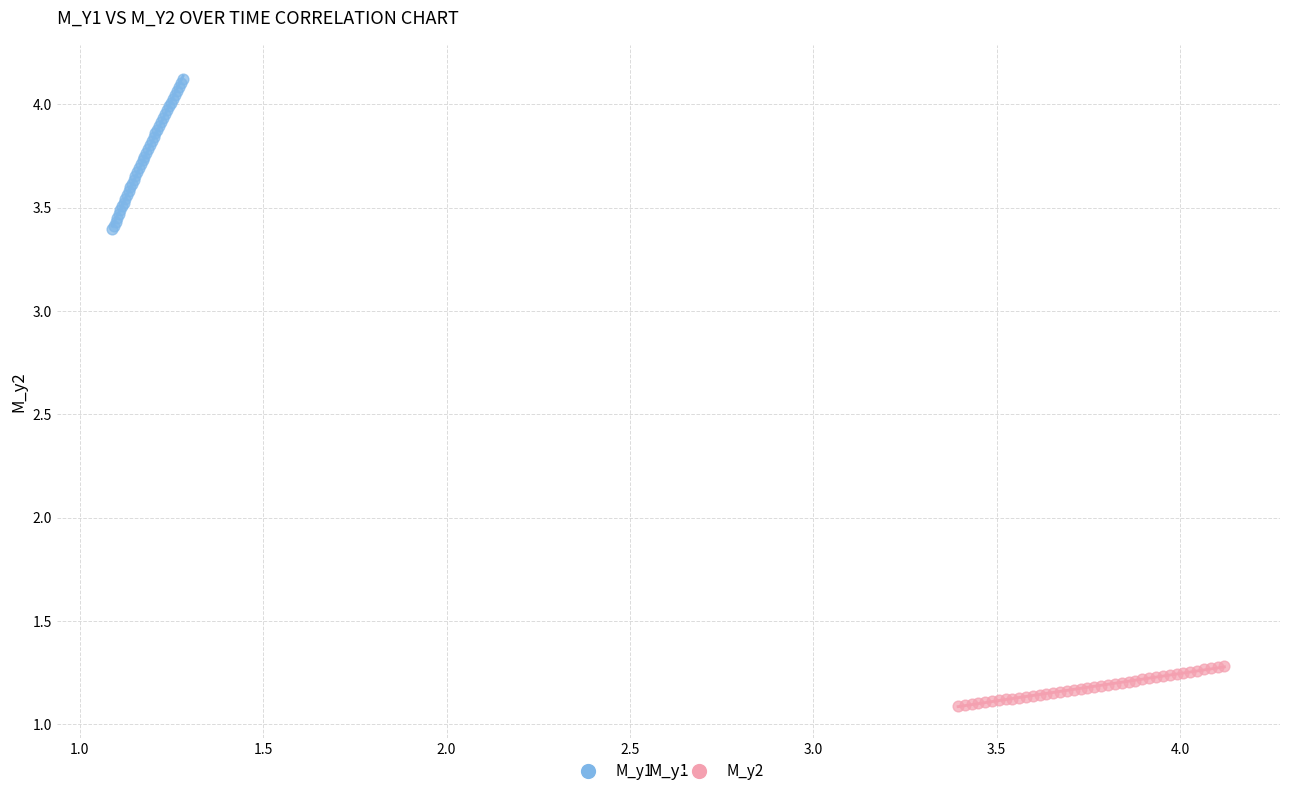

Which series contains the highest Y value?

M_y1